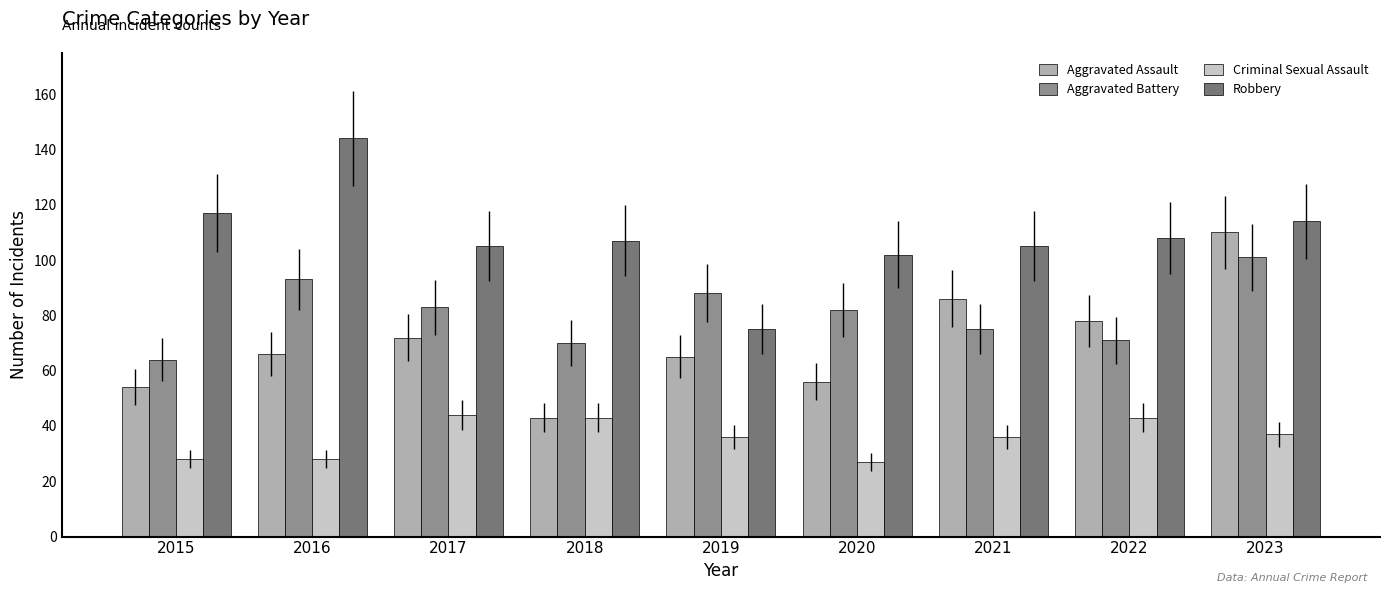

What is the average value of the Robbery series?

109